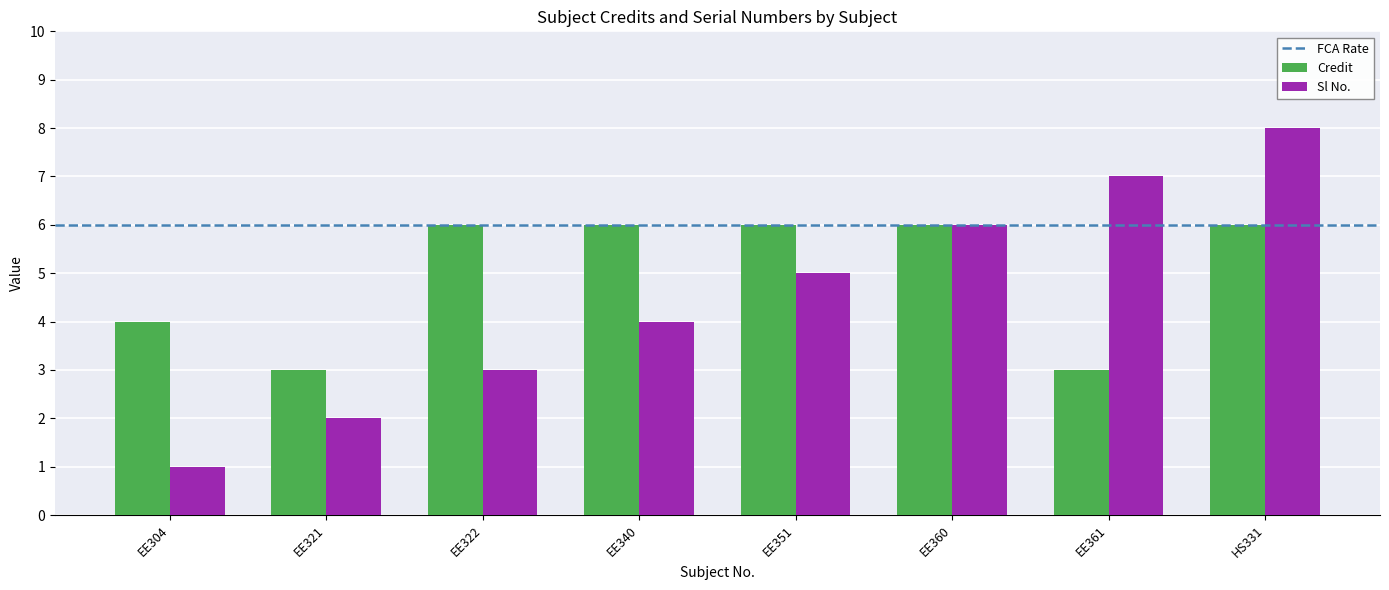

Which series has the widest spread of values?

Sl No.